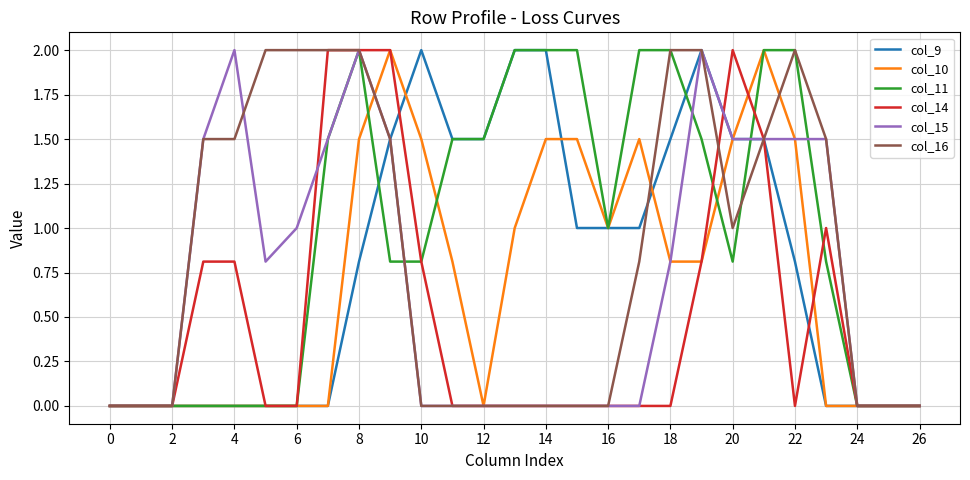

Which series has the largest total across all categories?

col_11